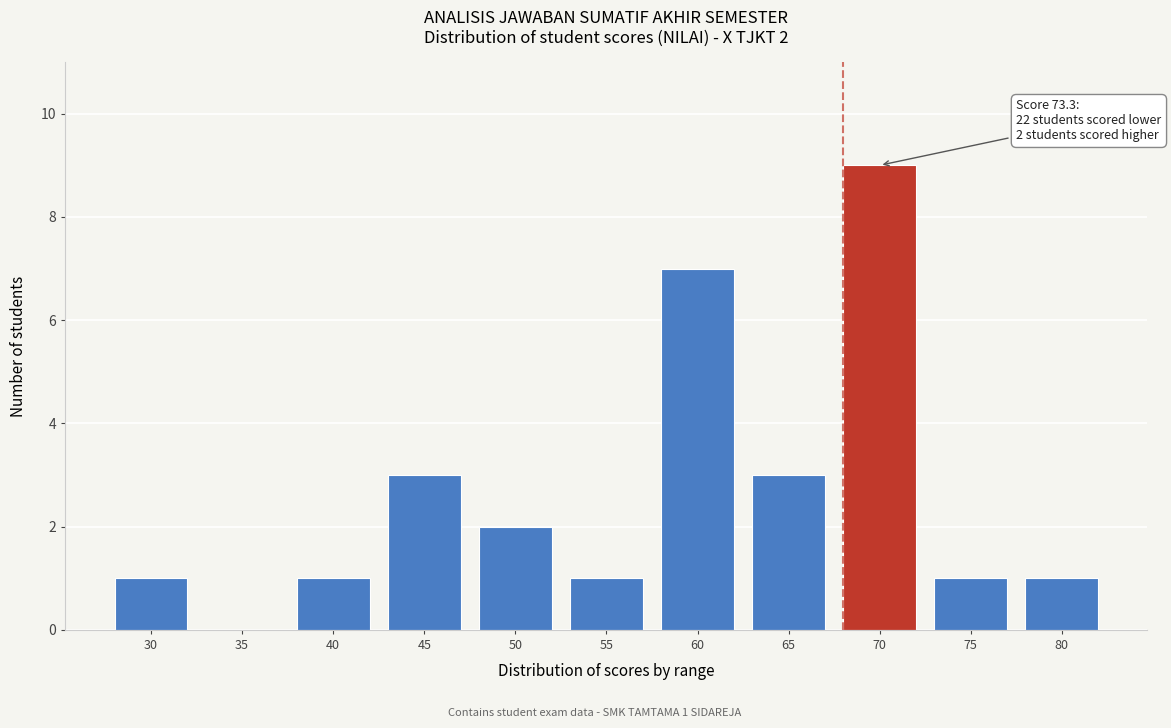

Reading left to right, what are all the values shown in this chart?

30=1	35=0	40=1	45=3	50=2	55=1	60=7	65=3	70=9	75=1	80=1